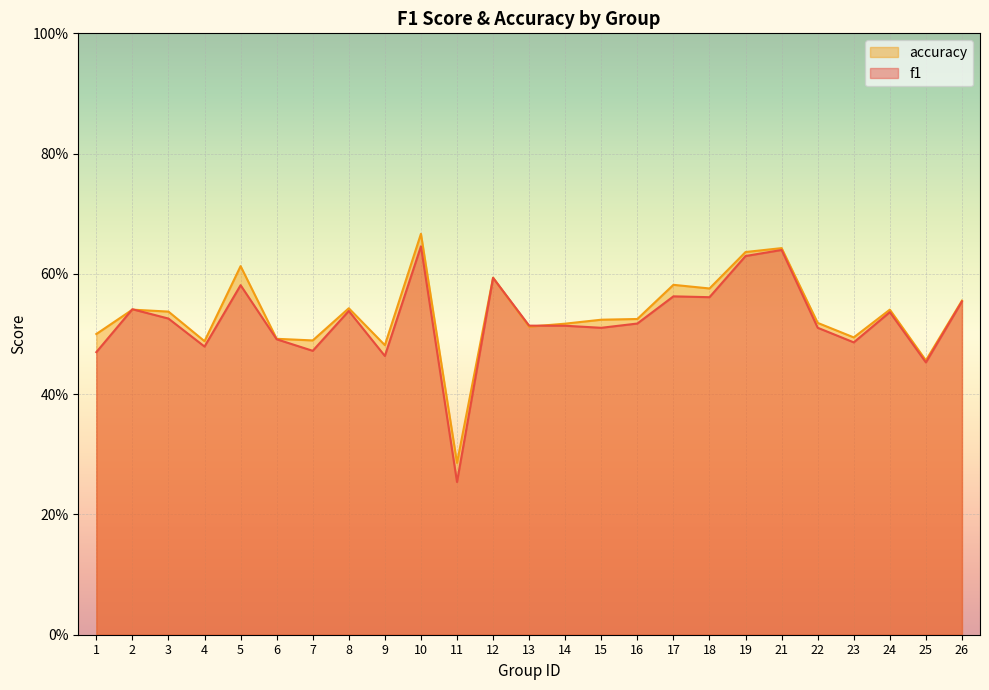

At 4, list the series in order from smallest to largest.

f1, accuracy